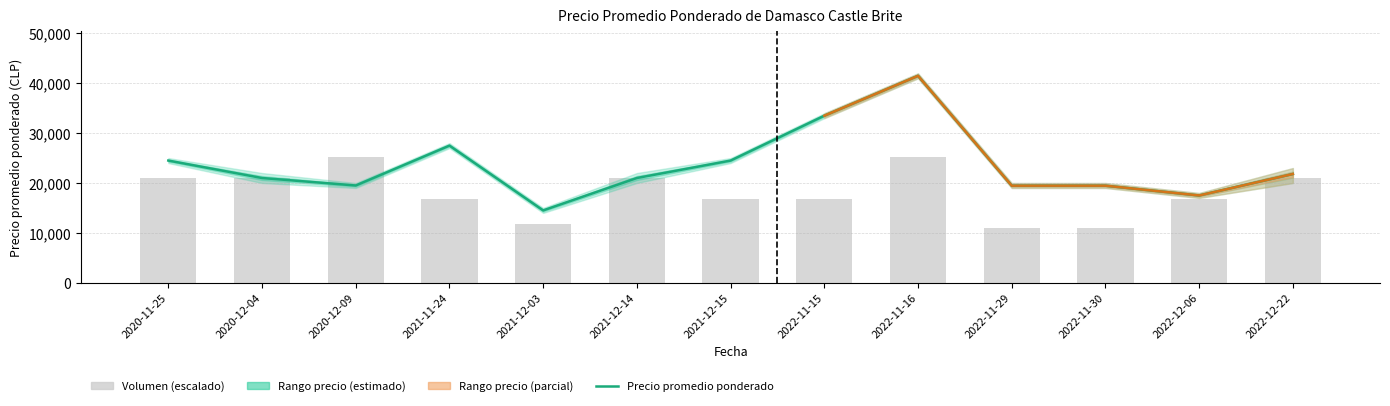

Which series has the largest range (max minus min)?

Precio promedio ponderado